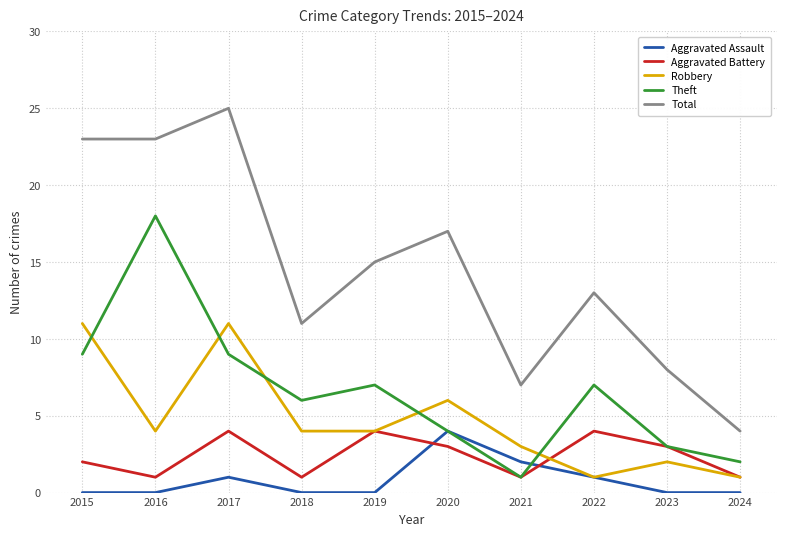

What is the spread (max minus min) of values at 2017?

24